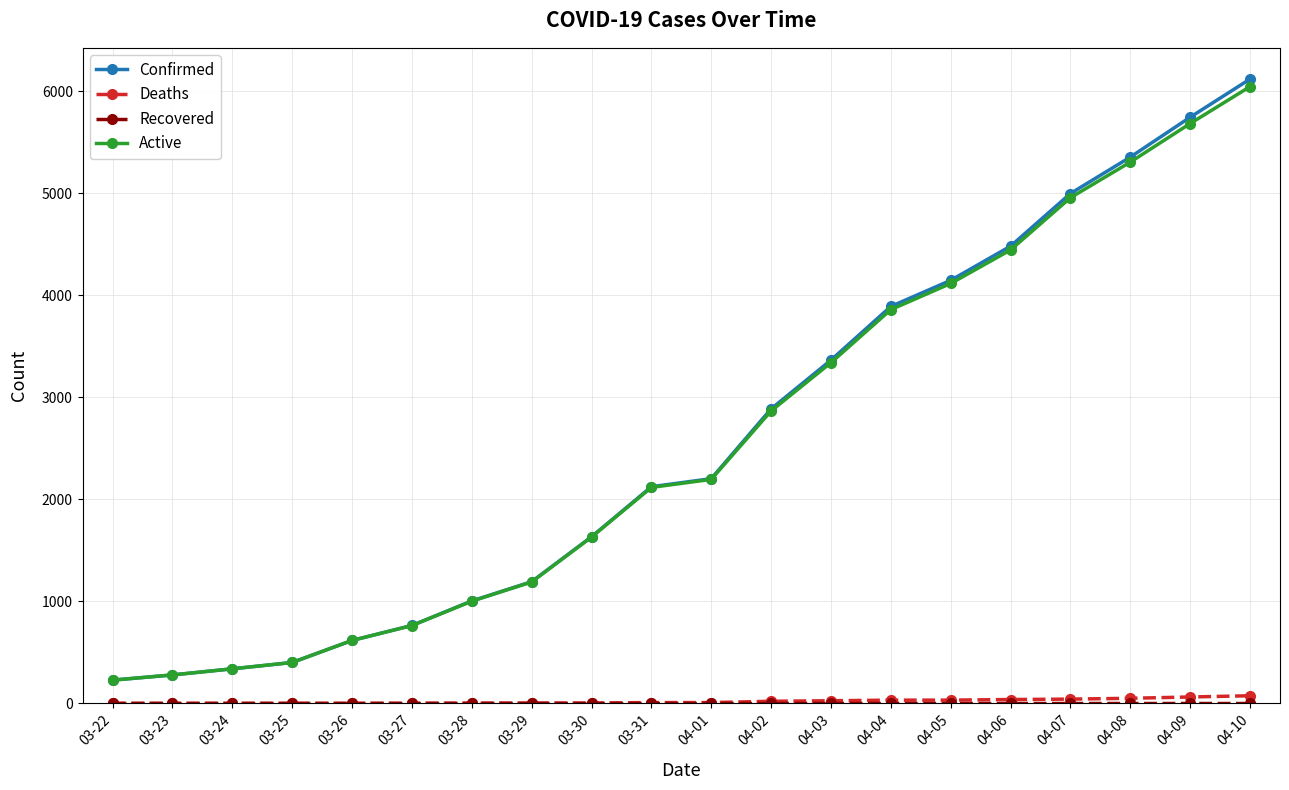

Which series changed the most between 03-26 and 04-01?

Confirmed